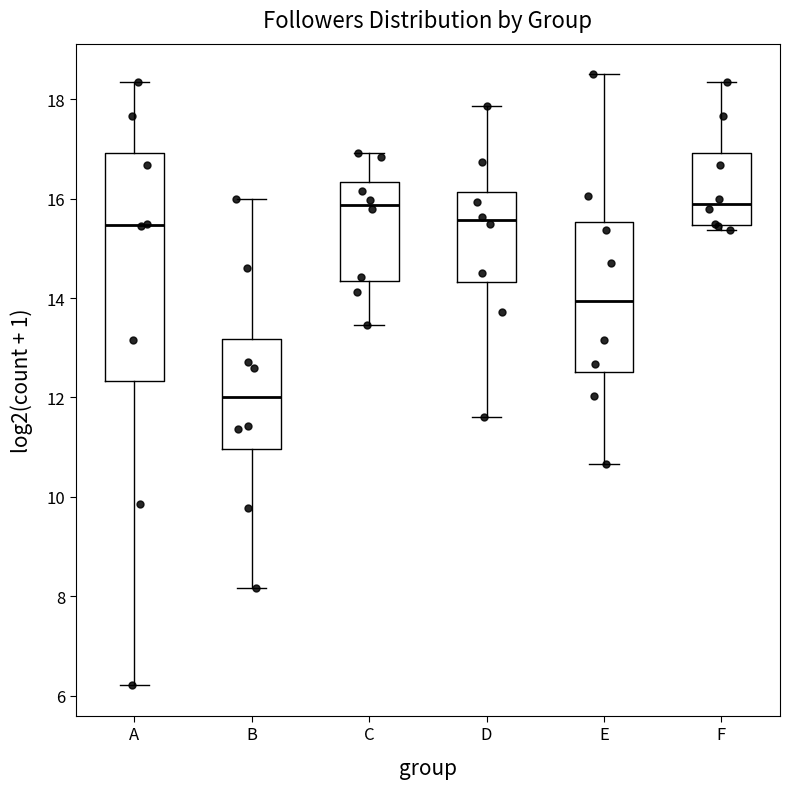

Which box's median line is the lowest?

B